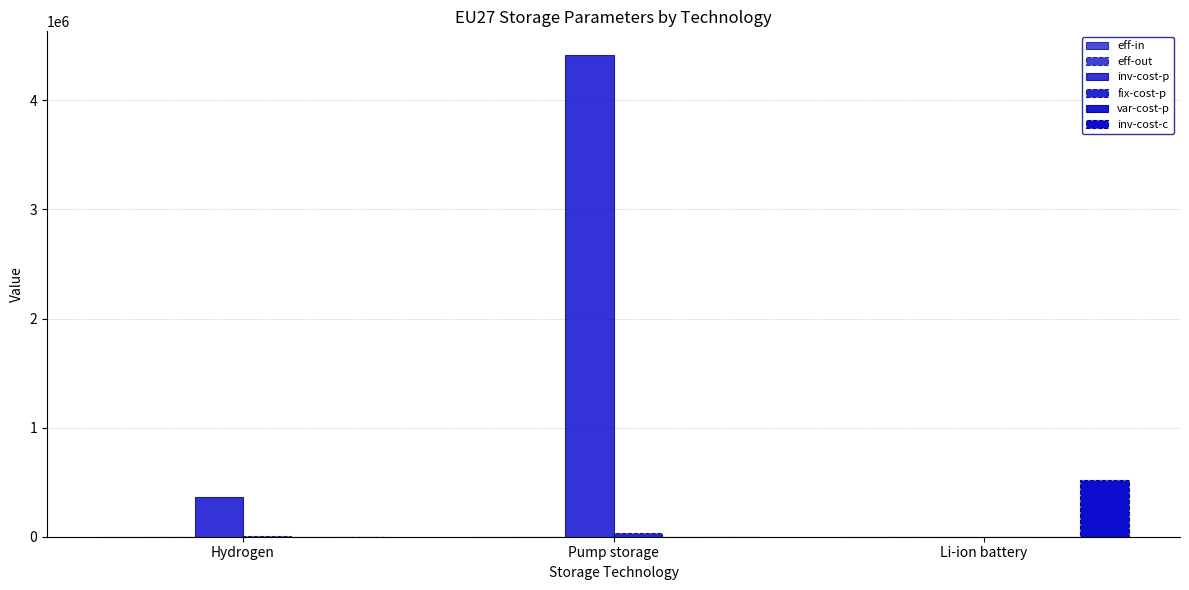

How many data points does each series have?

3